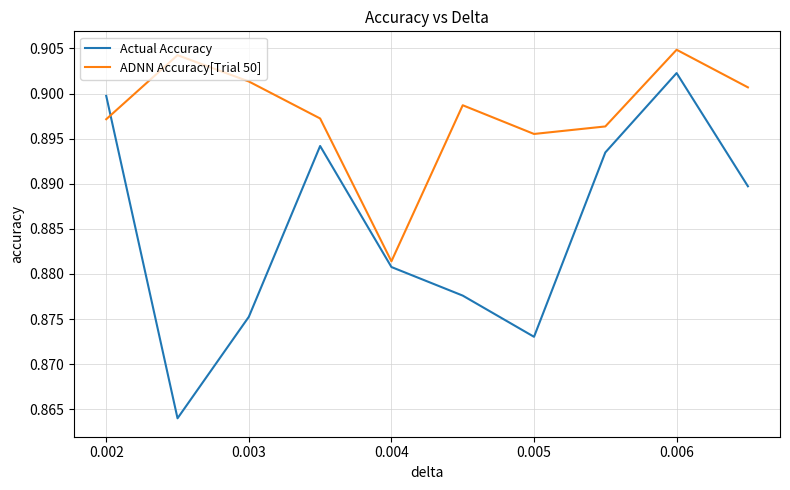

How many ADNN Accuracy[Trial 50] values are between 0 and 1?

10